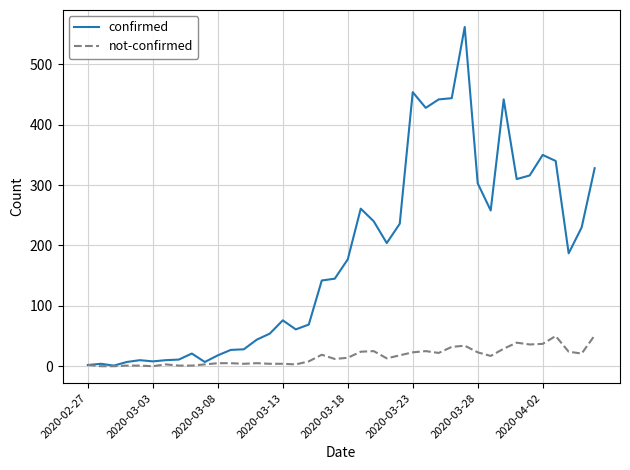

What is the maximum value for not-confirmed?

51